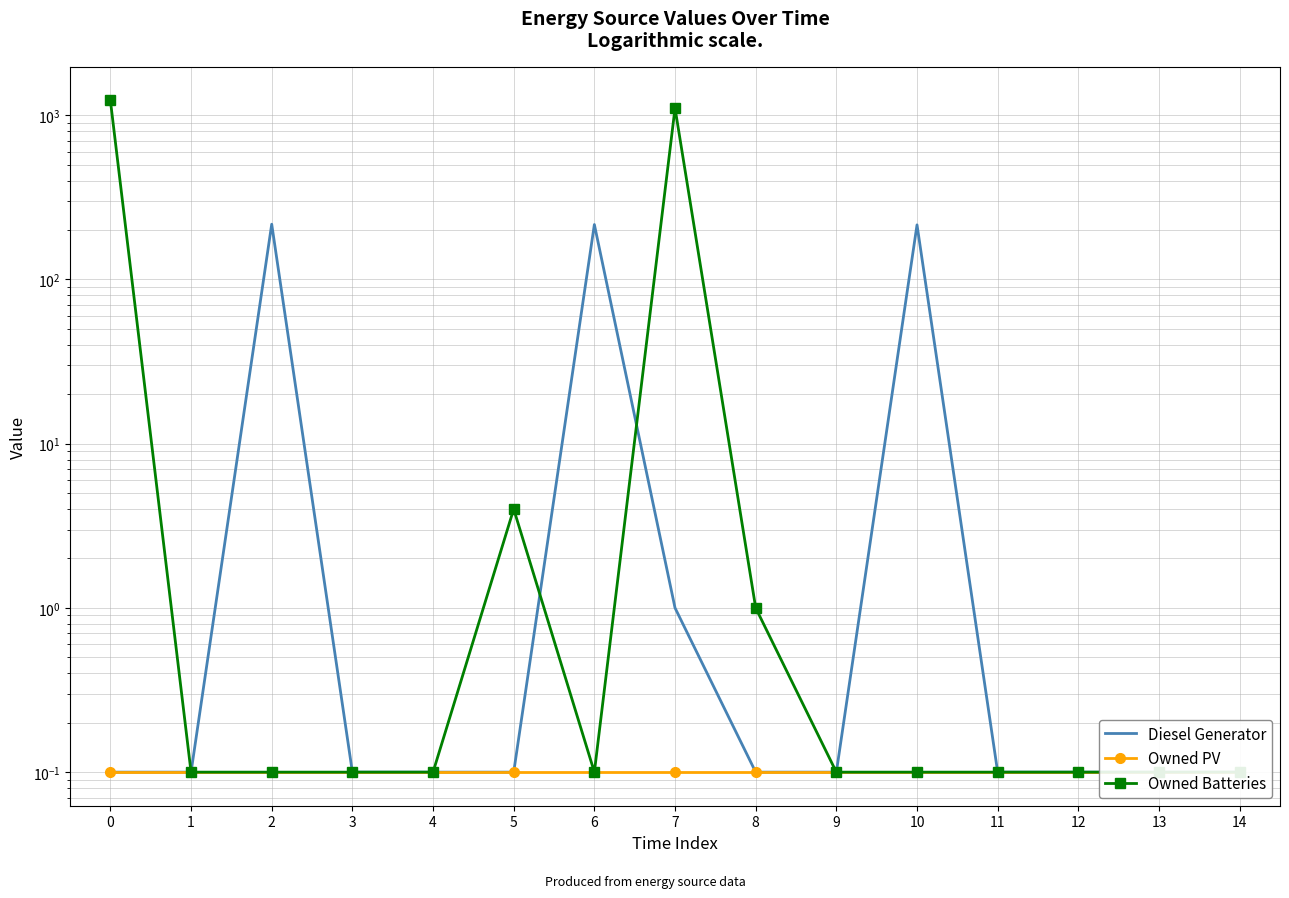

What value does the Owned Batteries series have at 9?

0.1